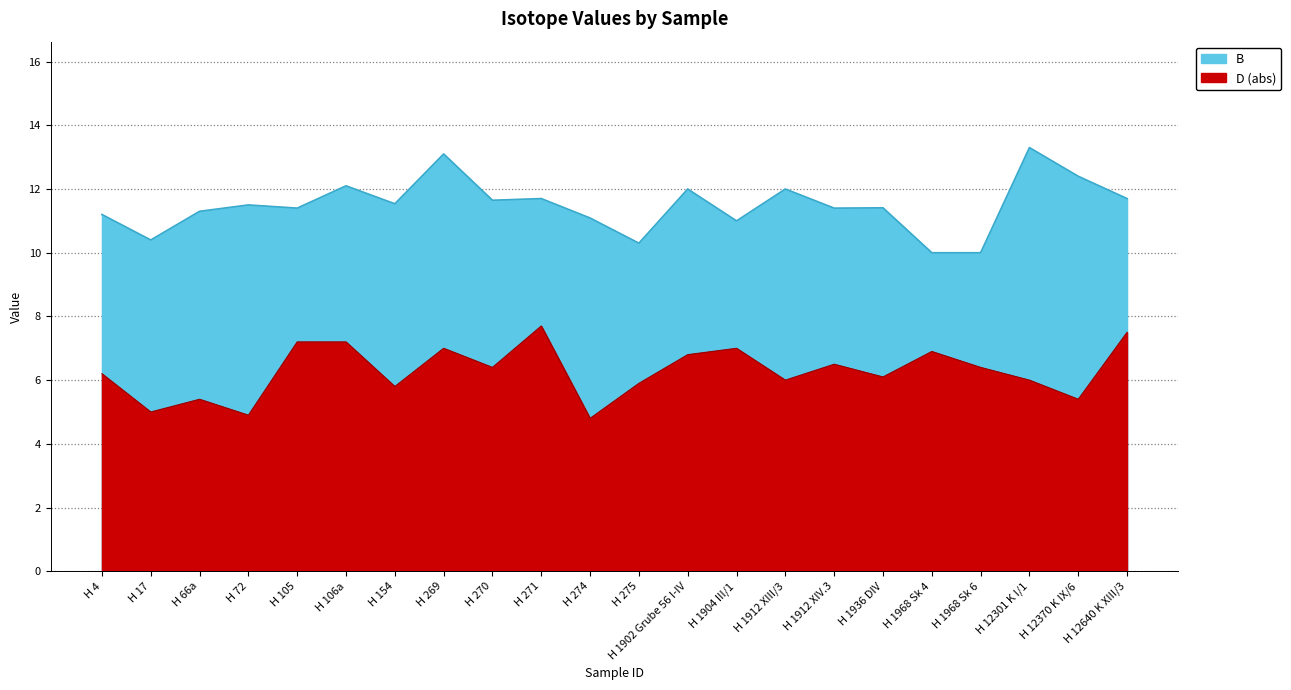

Which has a higher value, H 4 or H 1902 Grube 56 I-IV?

H 1902 Grube 56 I-IV